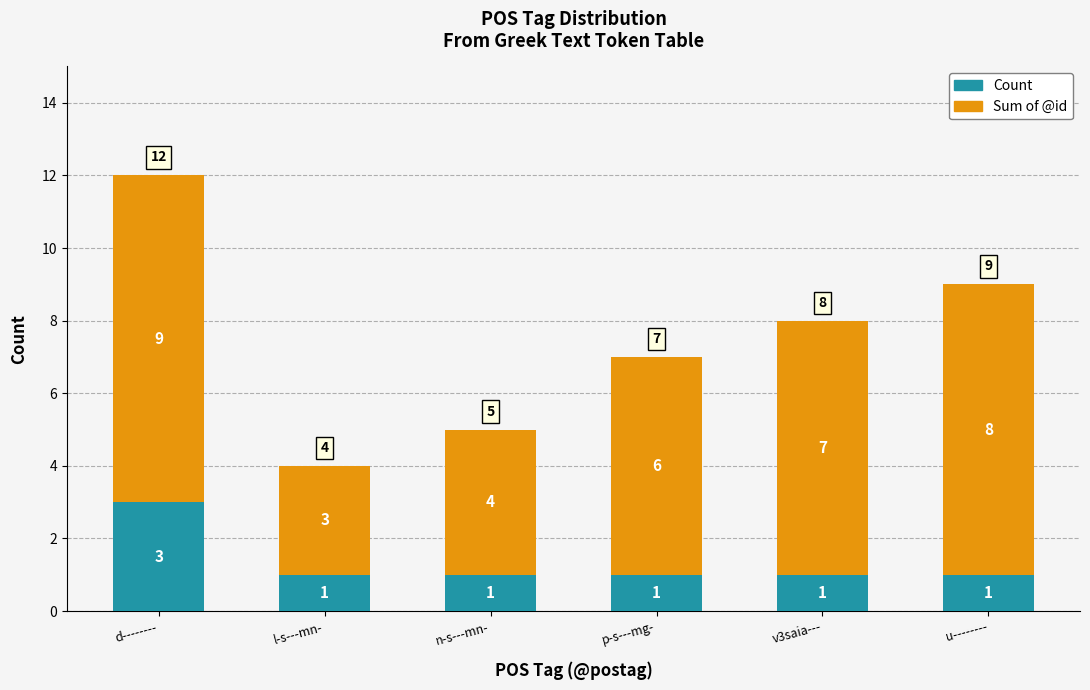

True or false: Count has a value of 1 at l-s---mn-.

True